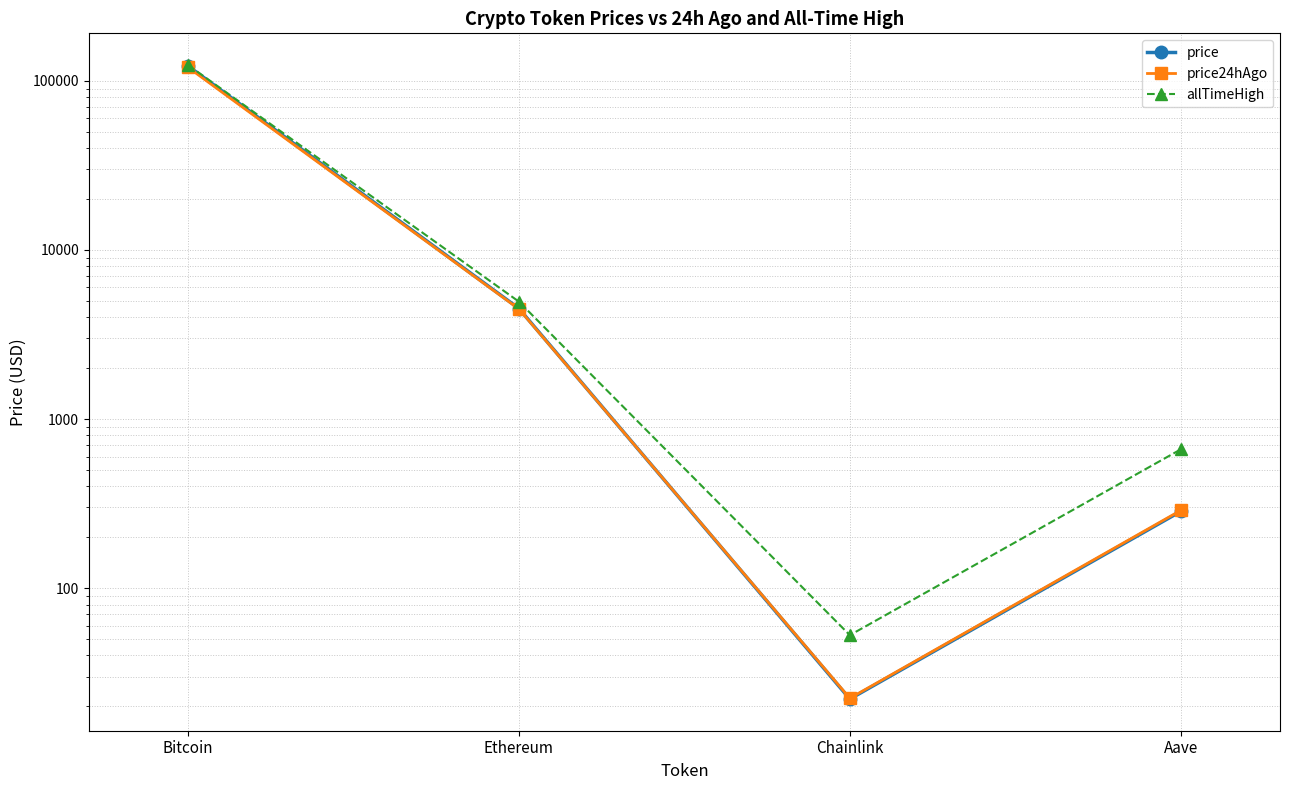

Between Bitcoin and Ethereum, which series saw the biggest shift?

allTimeHigh